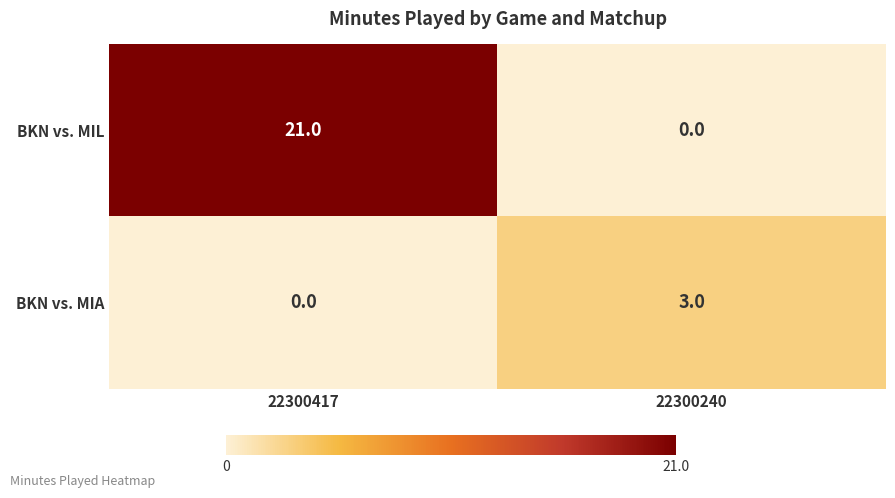

At 22300417, list the series in order from largest to smallest.

BKN vs. MIL, BKN vs. MIA